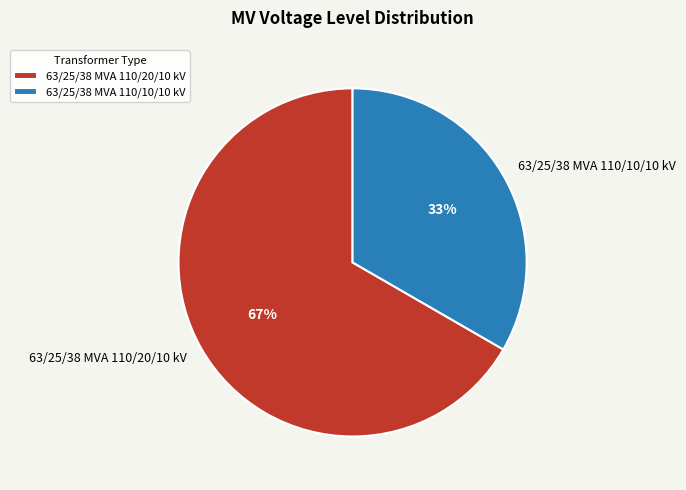

Which has a higher value, 63/25/38 MVA 110/10/10 kV or 63/25/38 MVA 110/20/10 kV?

63/25/38 MVA 110/20/10 kV